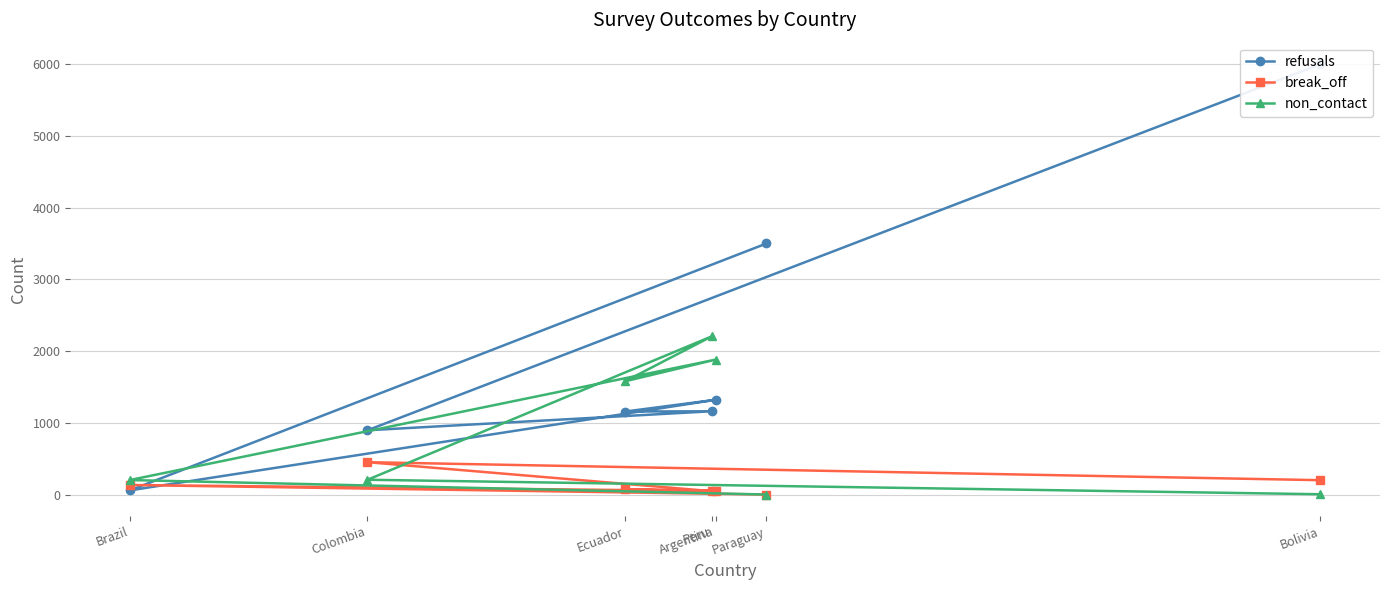

What is the difference between the highest and lowest values at Colombia?

690